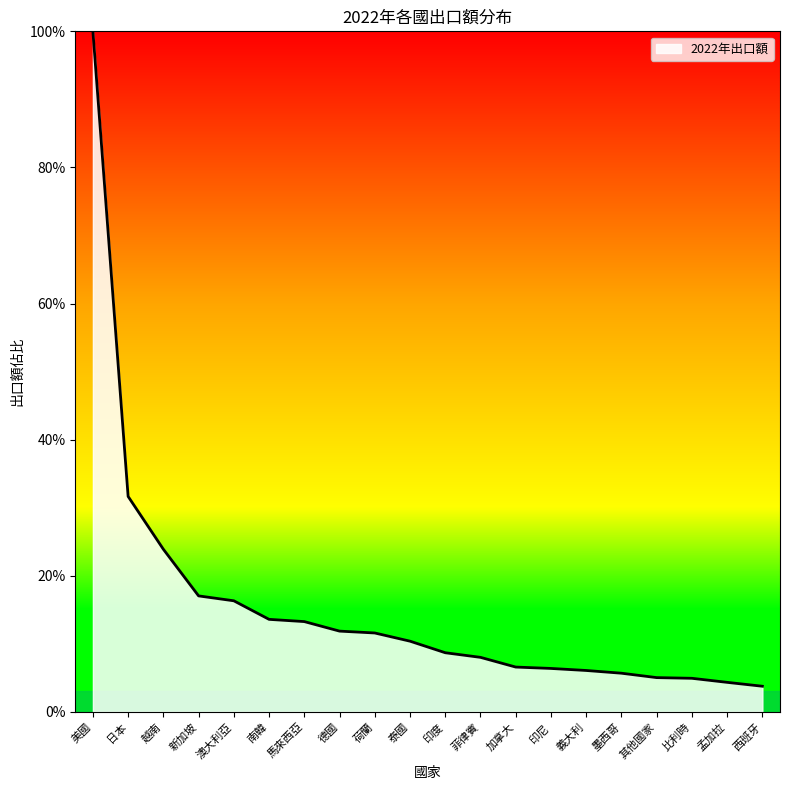

Which has a higher value, 日本 or 澳大利亞?

日本